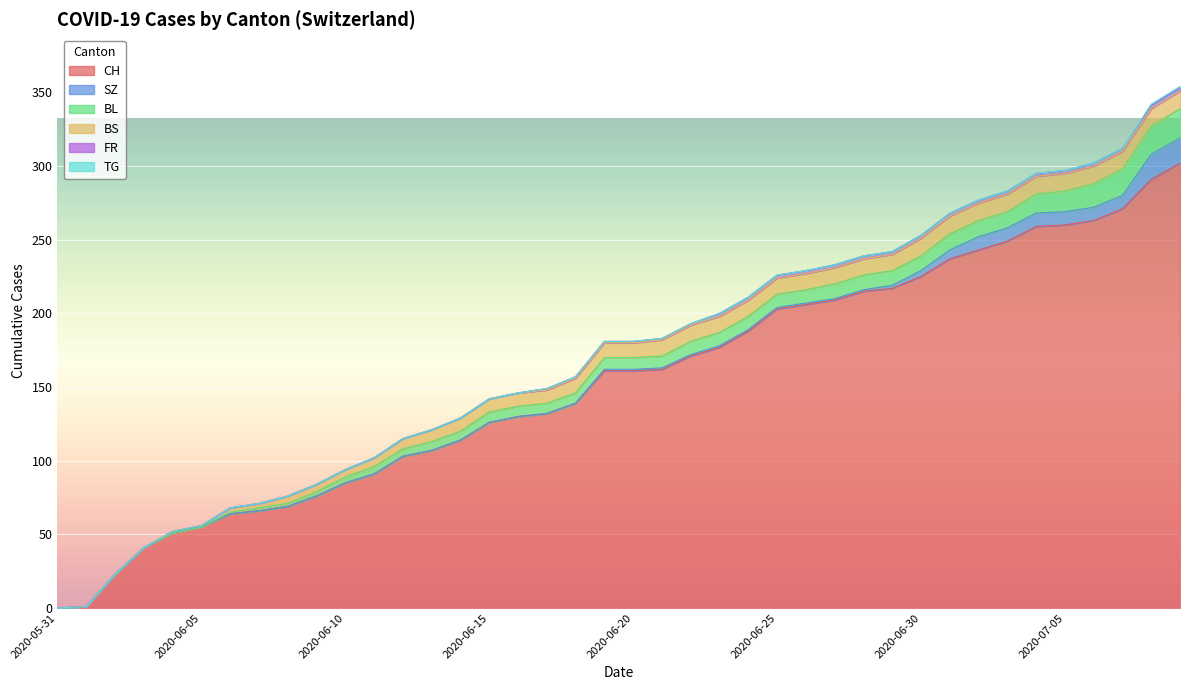

True or false: TG has a value of 0 at 2020-06-20.

False